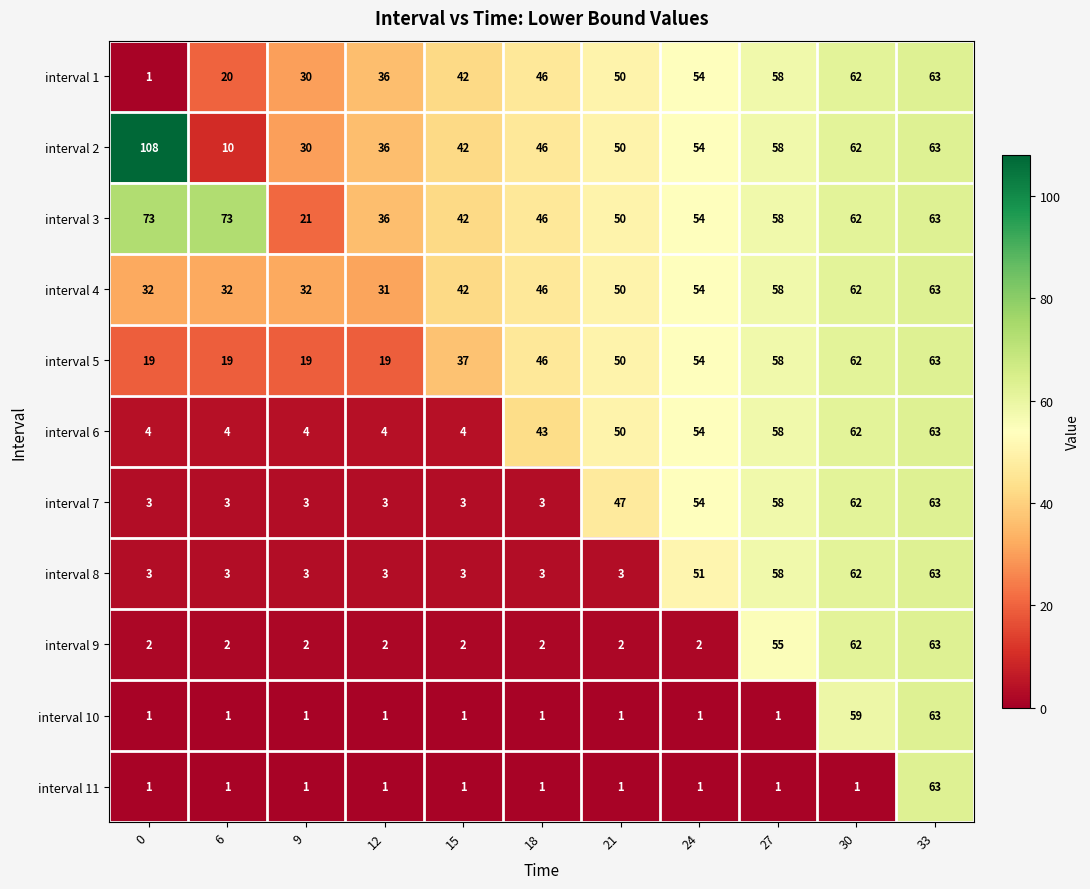

How many distinct data groups are displayed?

11